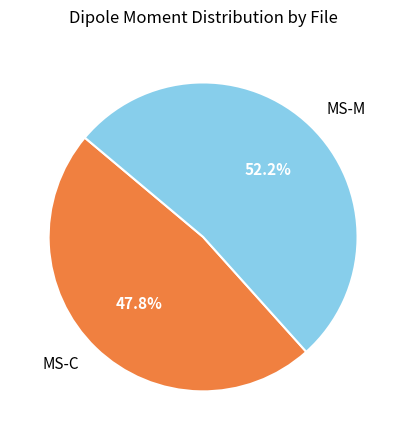

Count the number of slices in the pie.

2